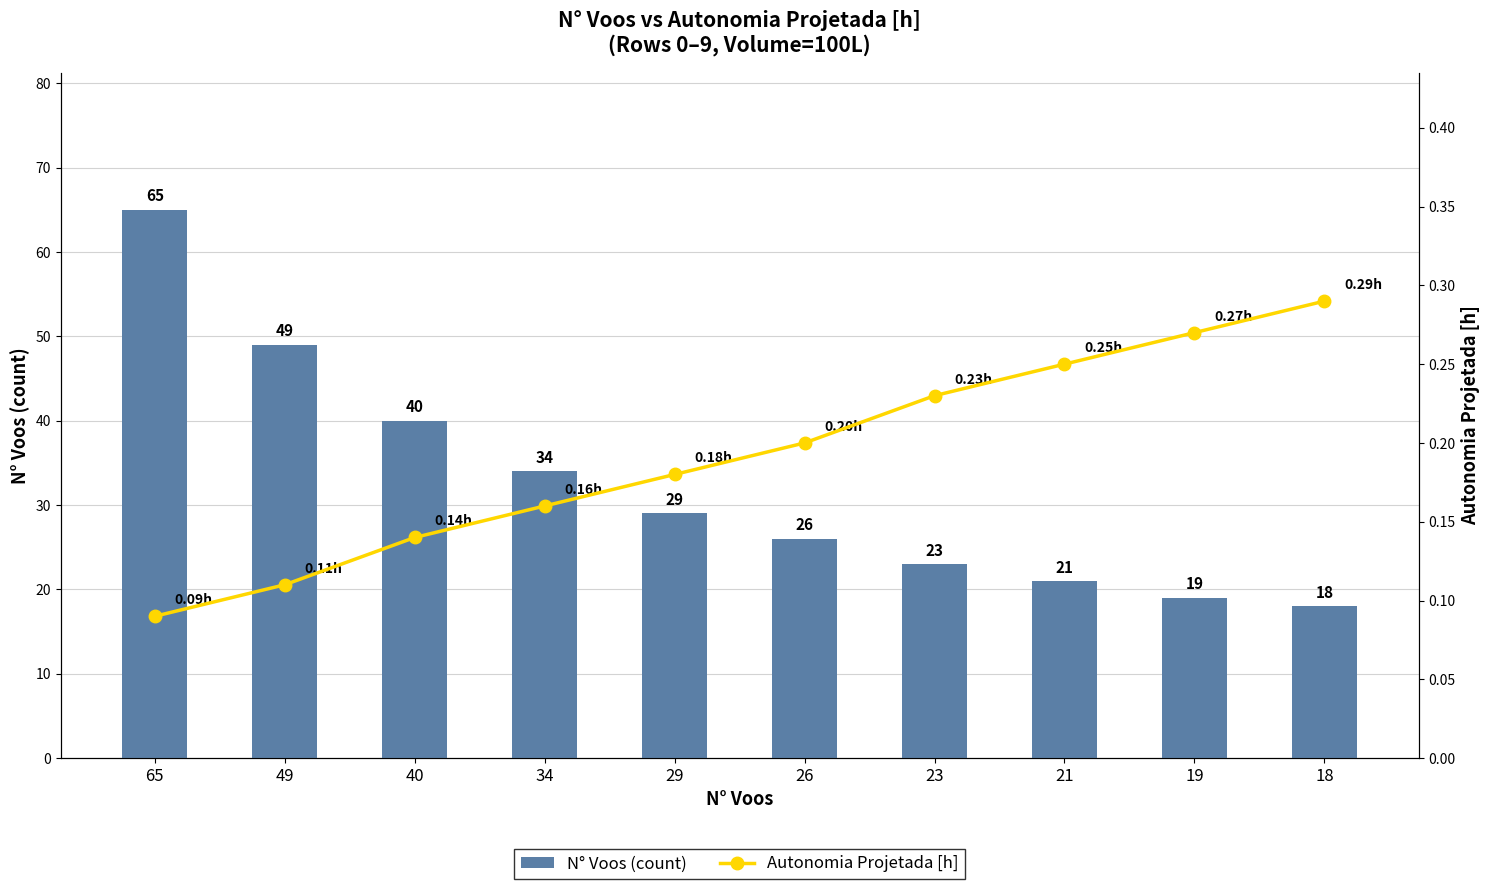

Which series has the largest total across all categories?

N° Voos (count)